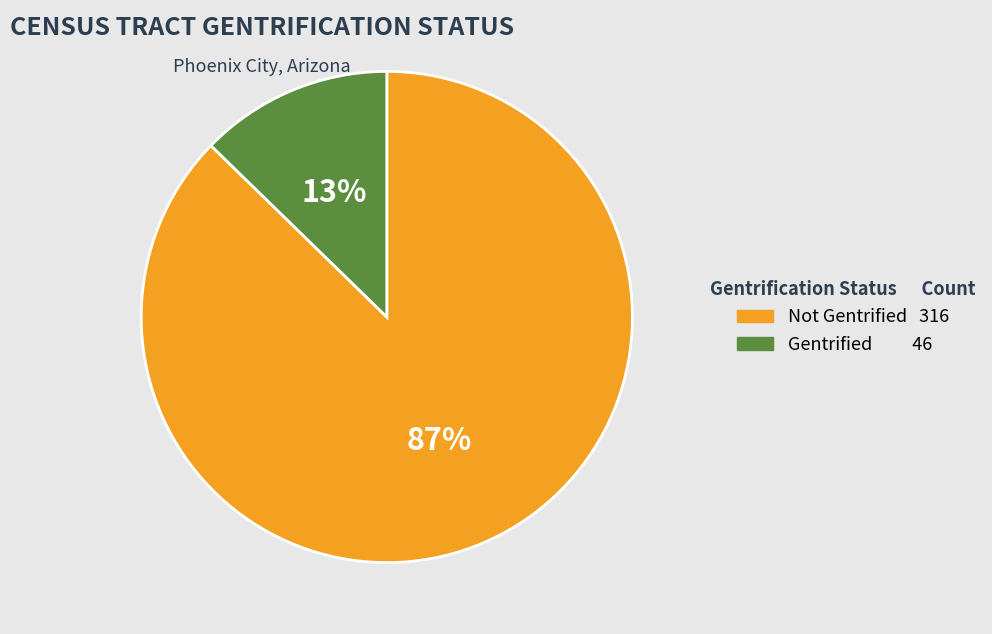

To the nearest percent, what is the average slice percentage?

50%